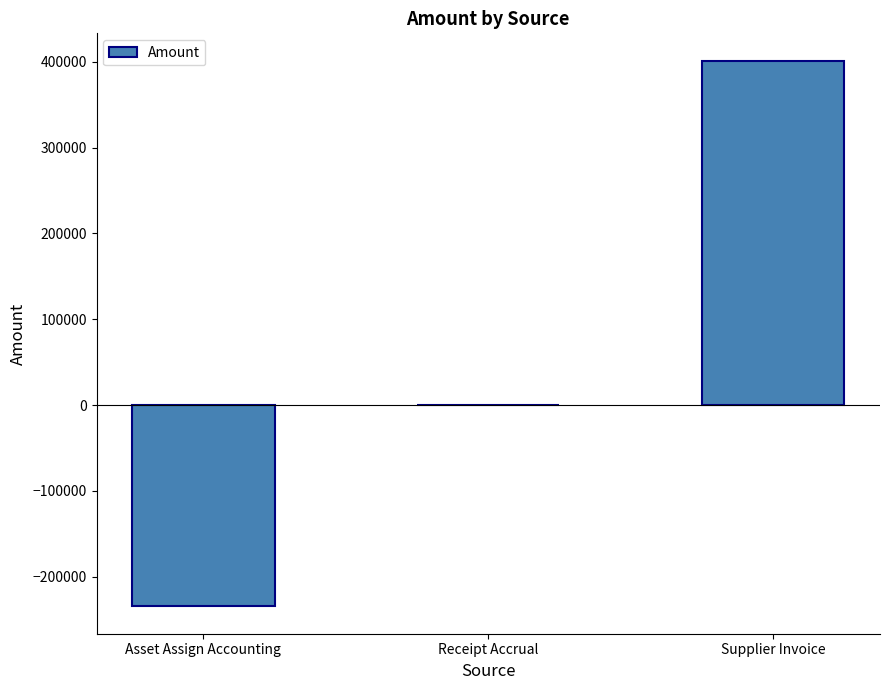

Is it true that the value at Asset Assign Accounting is -309807.5?

False